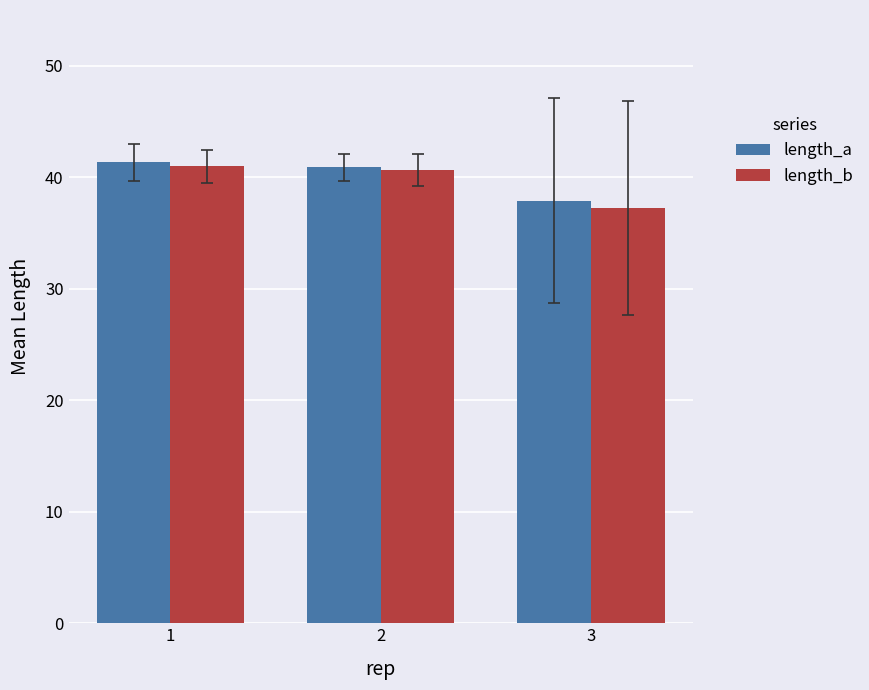

What is the approximate value of length_b at 1?

41.0